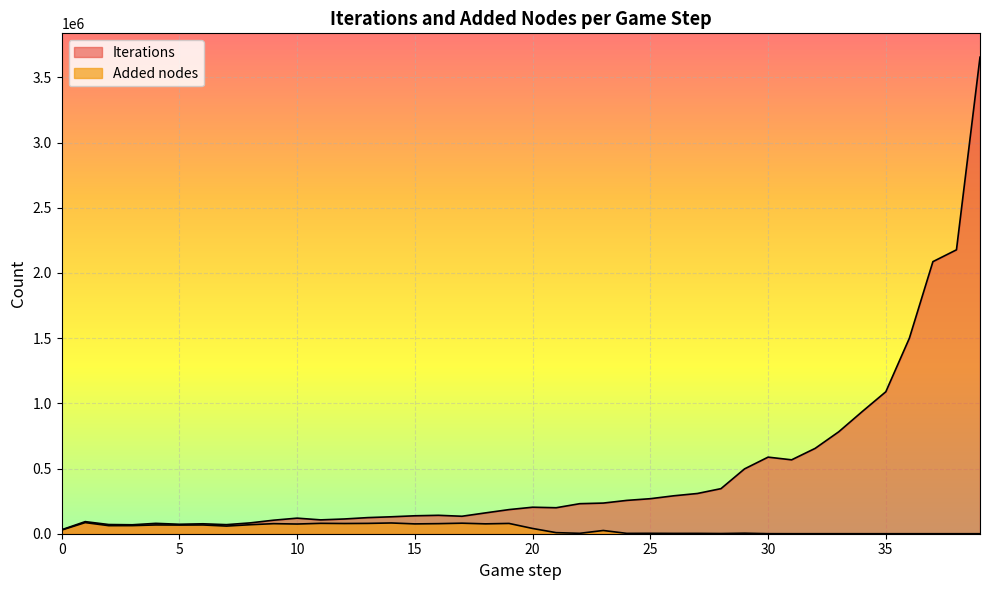

Between 39 and 9, which is larger?

39